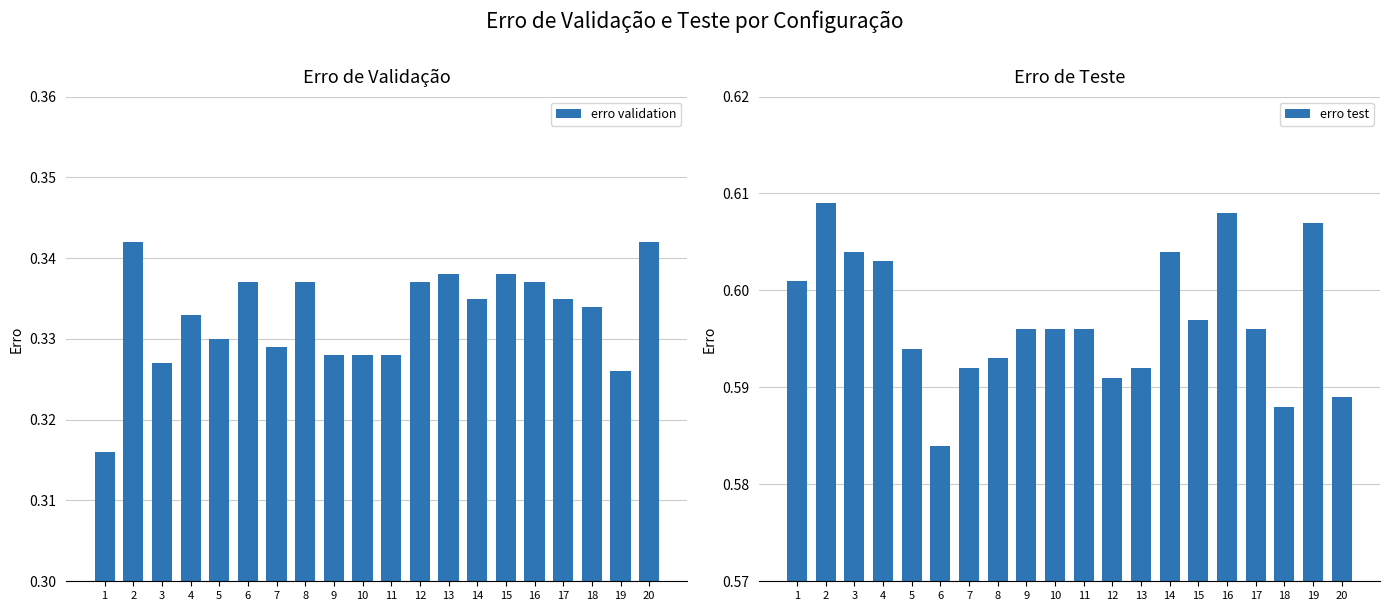

What is the total value across all series at 11?

0.9